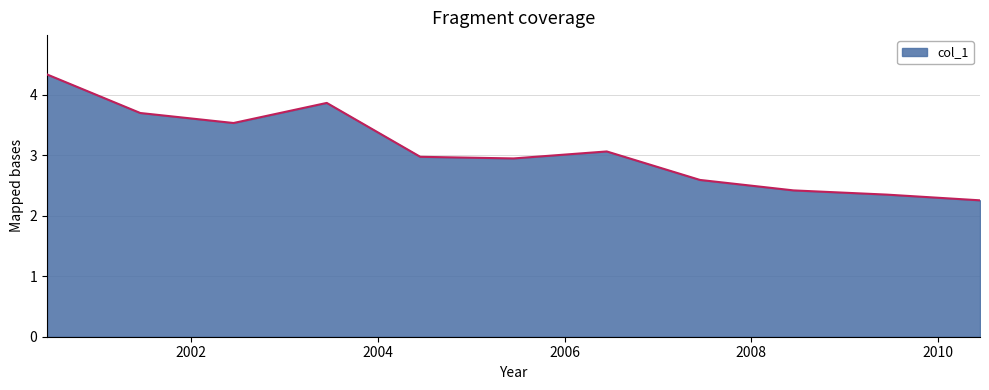

What is the minimum value shown in the chart?

2.3